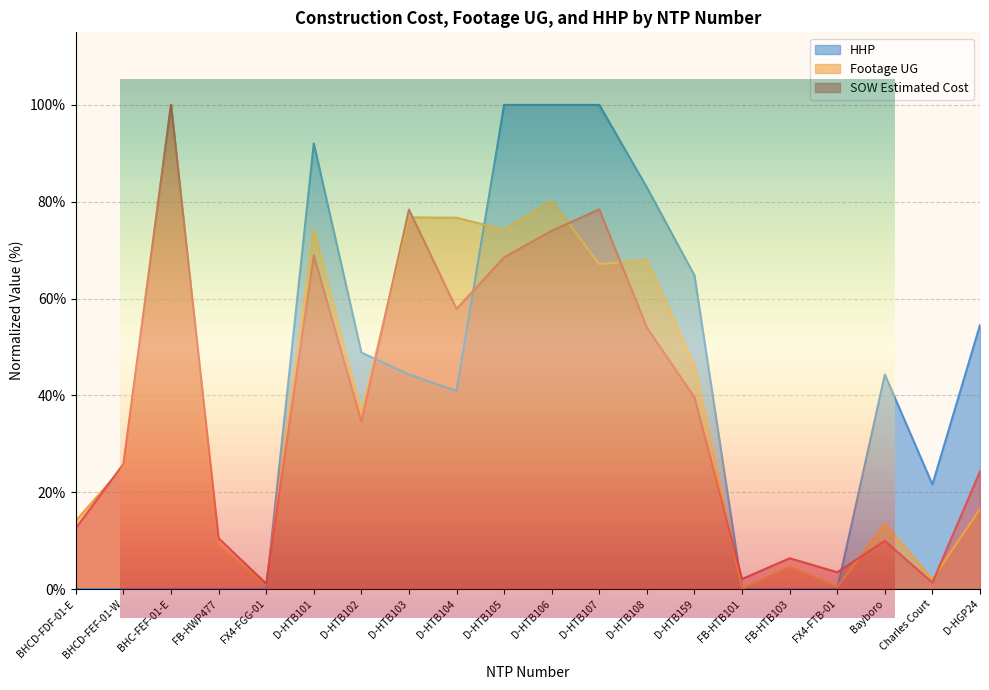

Rank the series at D-HTB107 from lowest to highest value.

Footage UG, SOW Estimated Cost, HHP